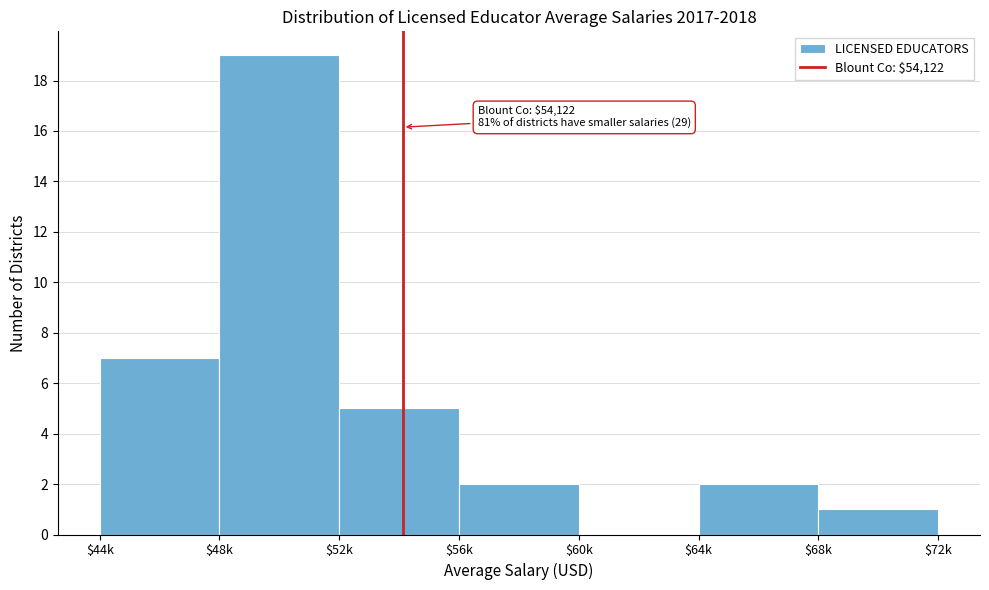

What is the maximum value shown in the chart?

19